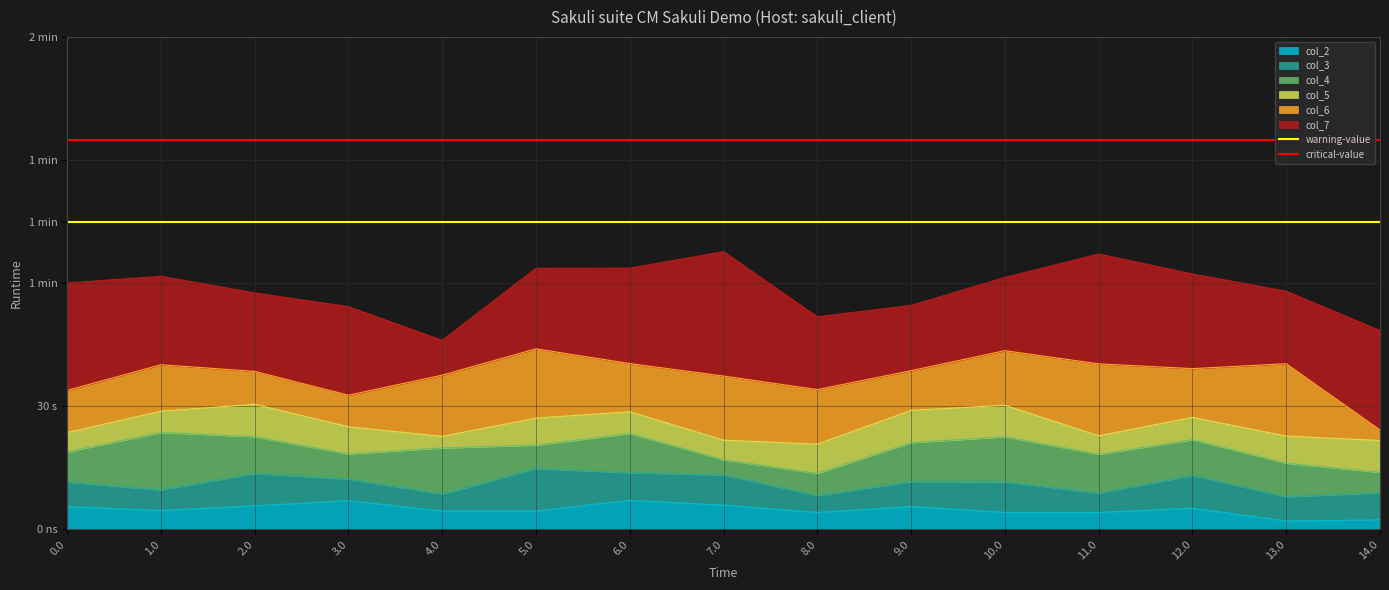

Which series has the largest total across all categories?

critical-value